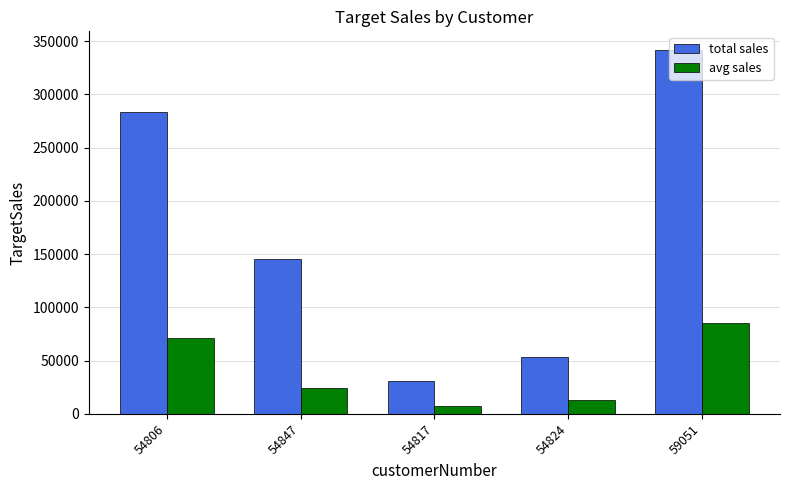

Which series has the largest total across all categories?

total sales